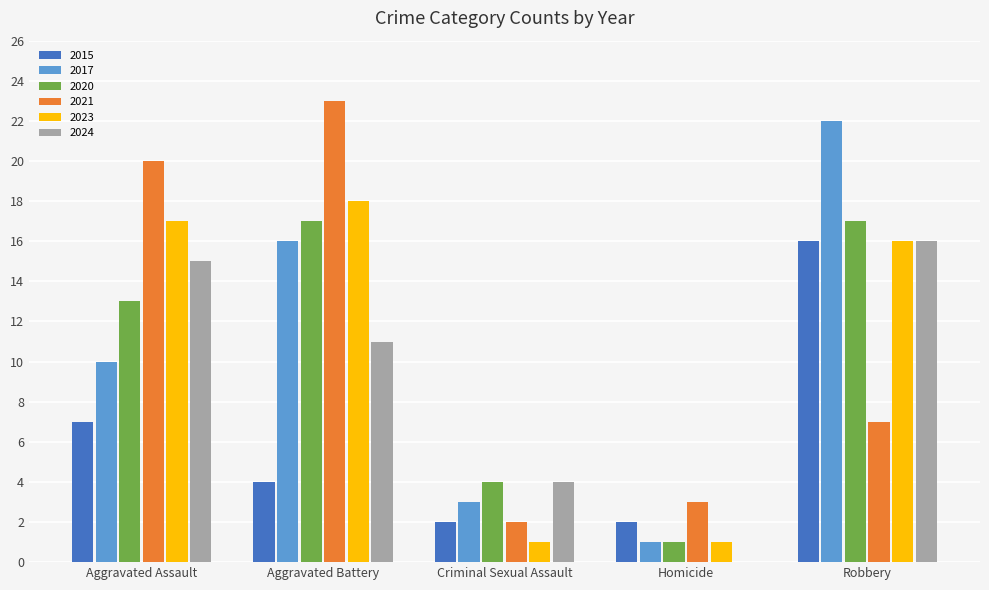

What is the maximum value shown in the chart?

23